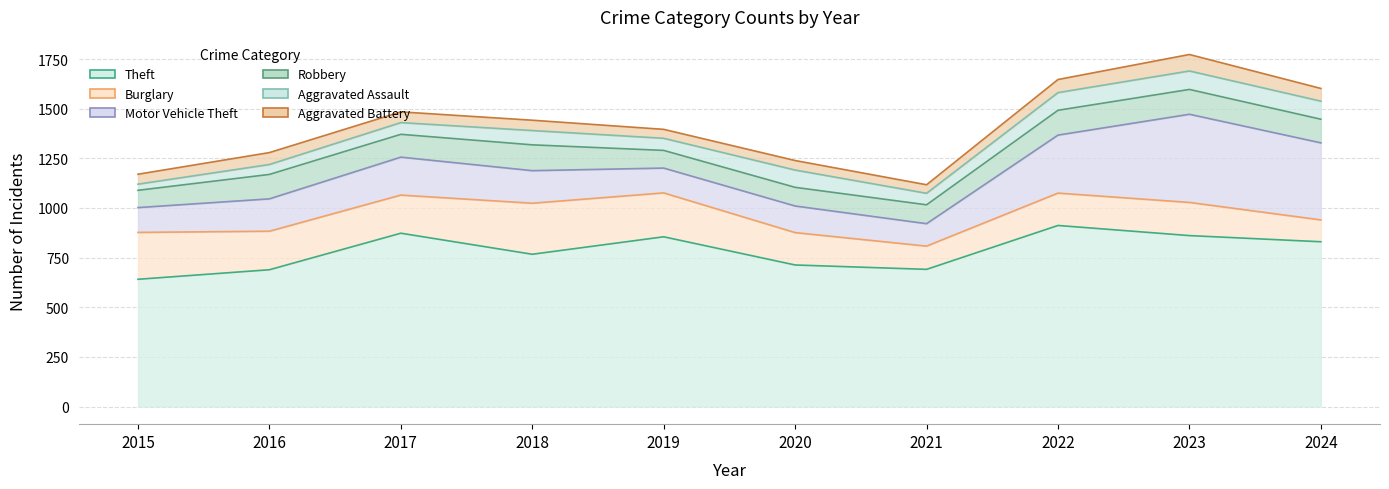

Count the number of categories in the chart.

10